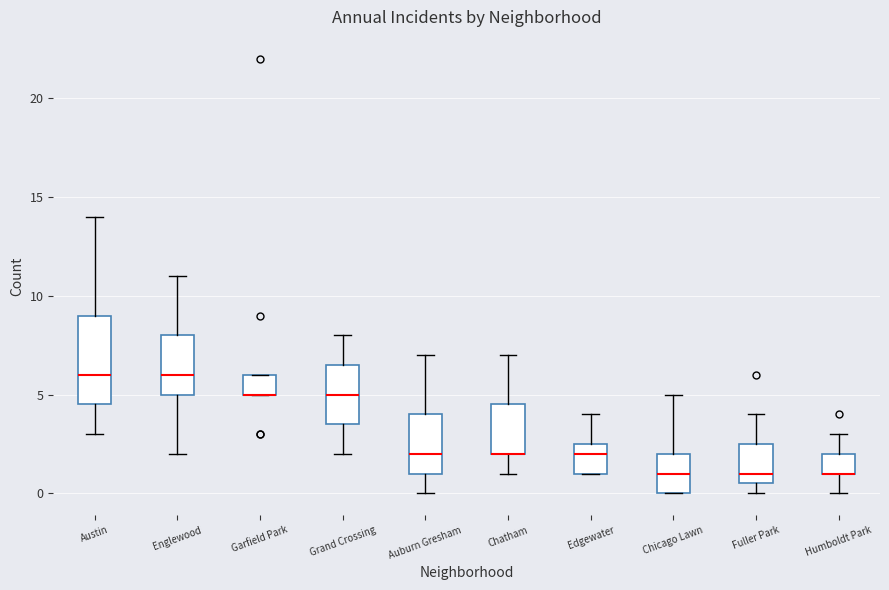

Which box is the tallest, from its lower edge to its upper edge?

Austin